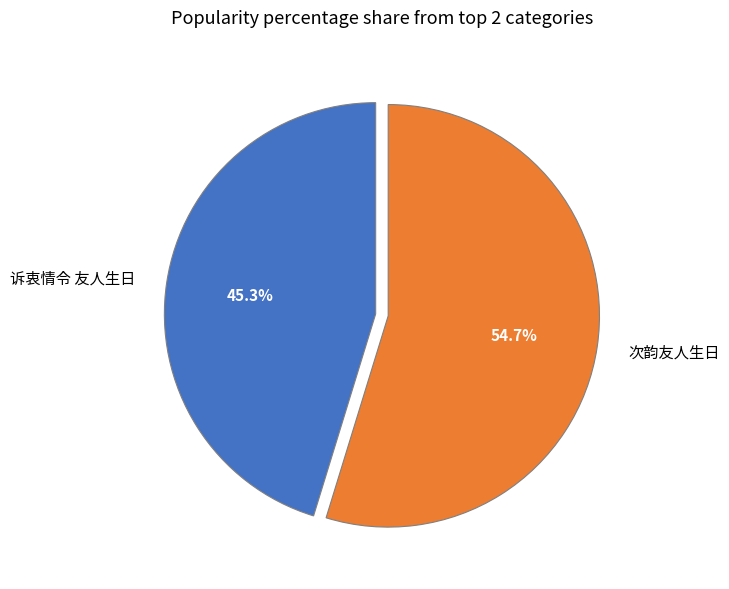

What percentage is the 次韵友人生日 slice, to the nearest percent?

55%